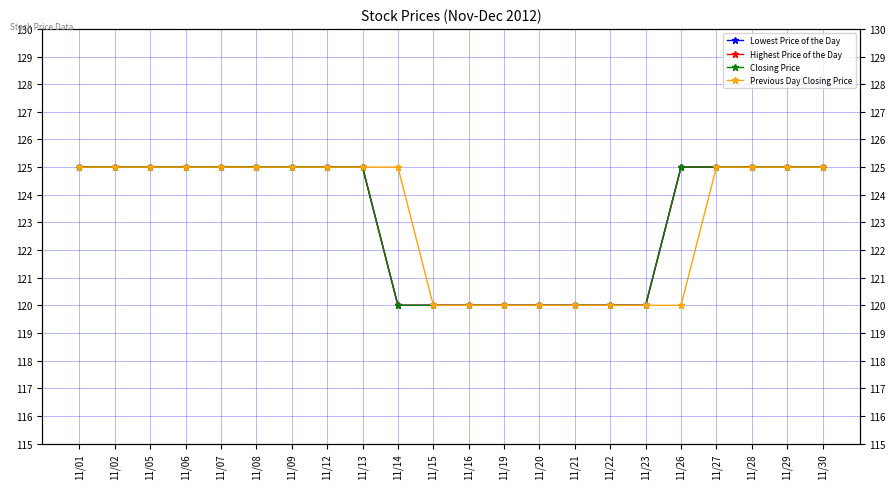

What is the sum of all Previous Day Closing Price values?

2710